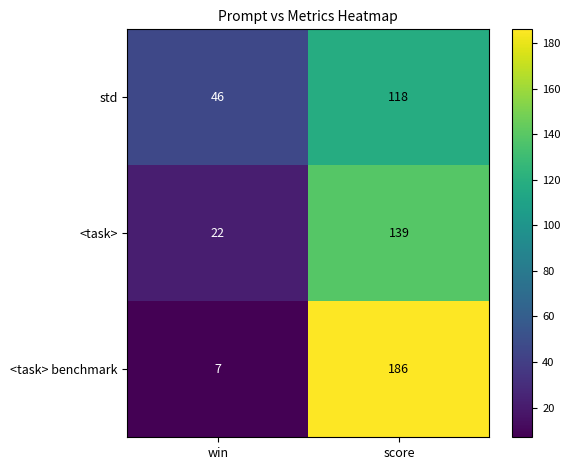

What is the sum of all <task> values?

161